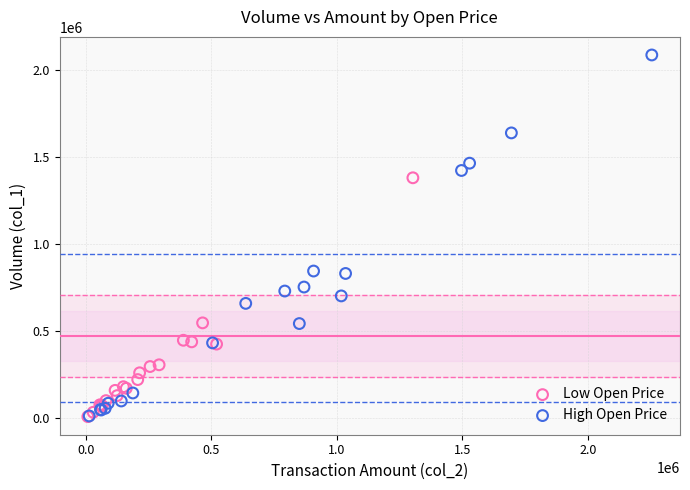

Which series reaches the maximum Y coordinate?

High Open Price